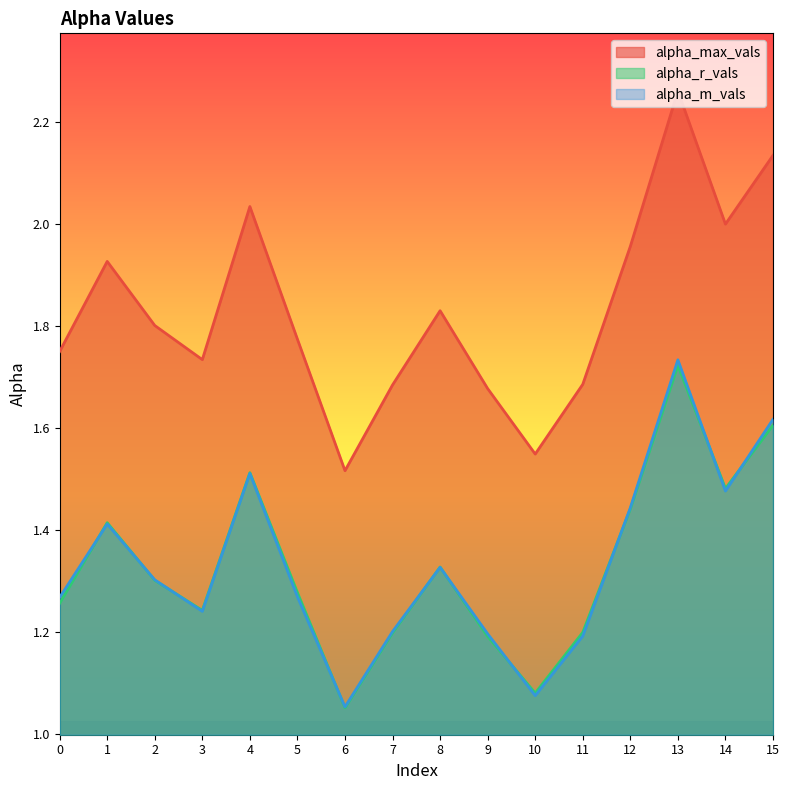

Reading left to right, what are all the values shown in this chart?

alpha_max_vals: 1.8	1.9	1.8	1.7	2.0	1.8	1.5	1.7	1.8	1.7	1.5	1.7	2.0	2.3	2.0	2.1
alpha_r_vals: 1.3	1.4	1.3	1.2	1.5	1.3	1.1	1.2	1.3	1.2	1.1	1.2	1.4	1.7	1.5	1.6
alpha_m_vals: 1.3	1.4	1.3	1.2	1.5	1.3	1.1	1.2	1.3	1.2	1.1	1.2	1.4	1.7	1.5	1.6